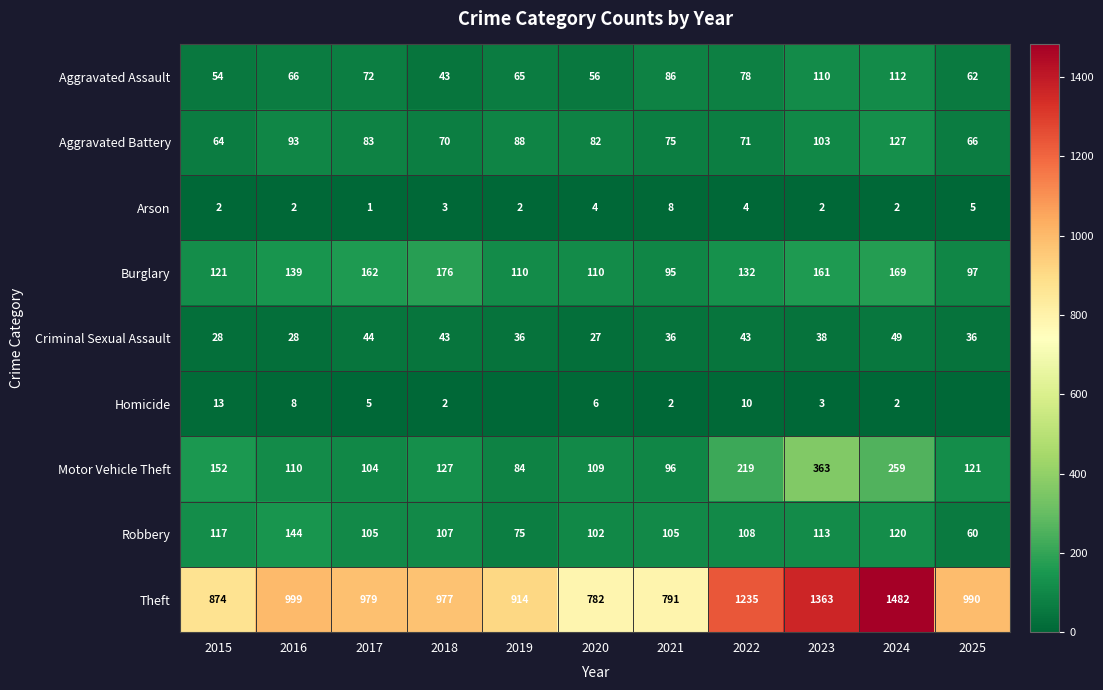

How many data points does each series have?

11